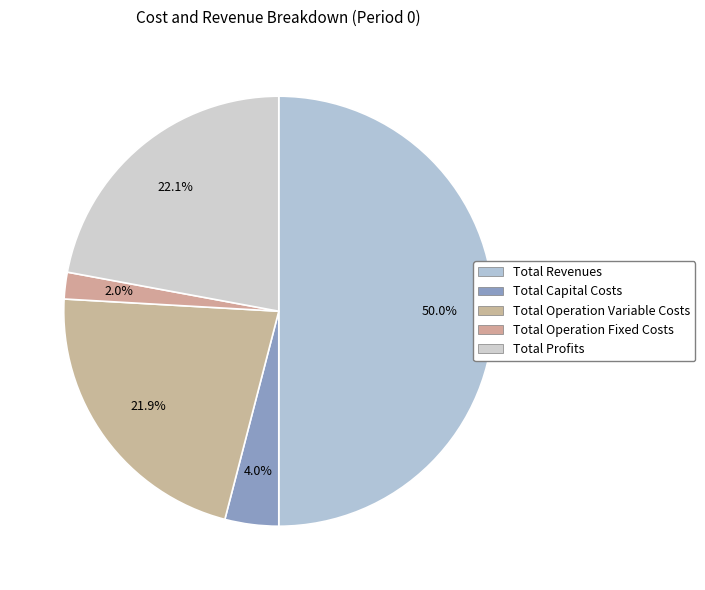

Does any single category account for the majority?

Yes